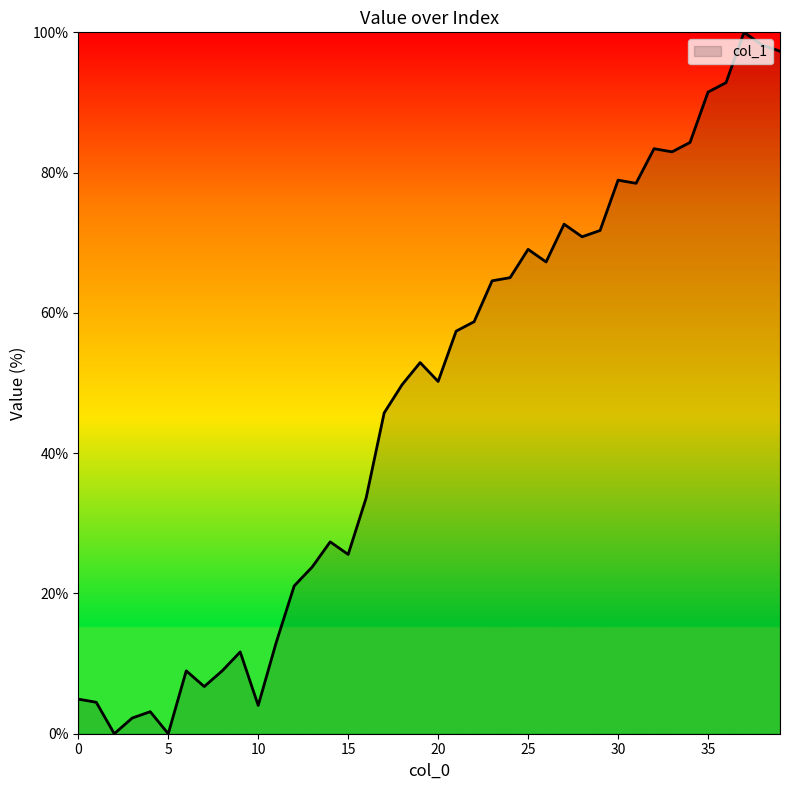

What is the greatest value displayed?

100.0